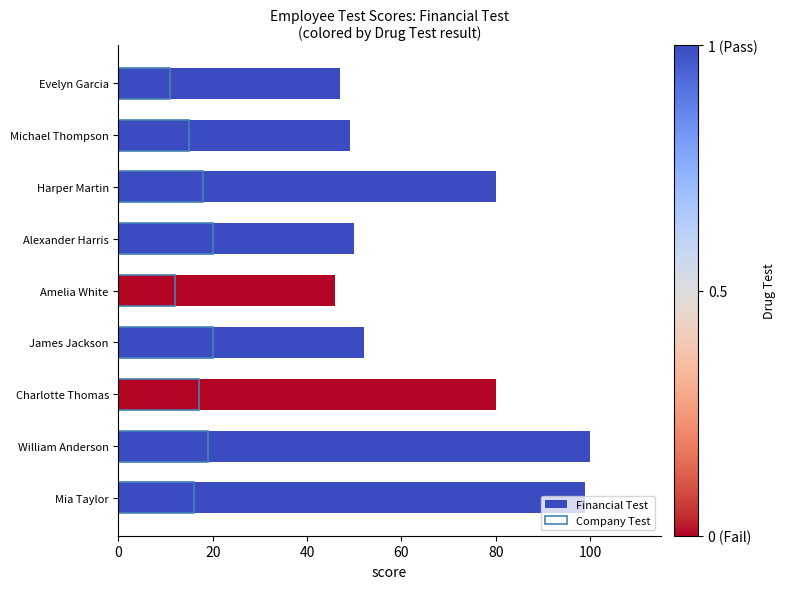

Rank the series at Mia Taylor from lowest to highest value.

Company Test, Financial Test